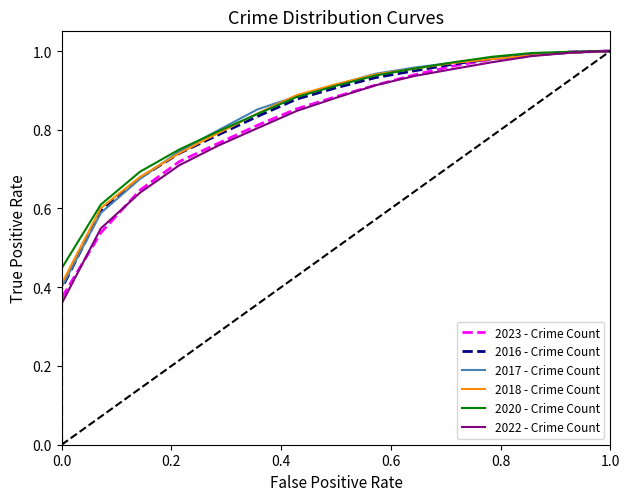

The value of 2016 - Crime Count at 0.0 is 0.6. True or false?

False